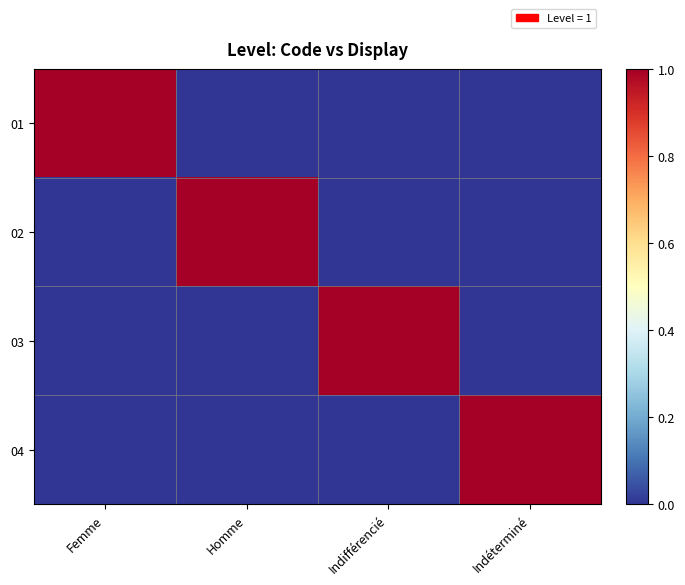

Reading right to left, transcribe all the data shown in this chart.

01: Indéterminé=0	Indifférencié=0	Homme=0	Femme=1
02: Indéterminé=0	Indifférencié=0	Homme=1	Femme=0
03: Indéterminé=0	Indifférencié=1	Homme=0	Femme=0
04: Indéterminé=1	Indifférencié=0	Homme=0	Femme=0